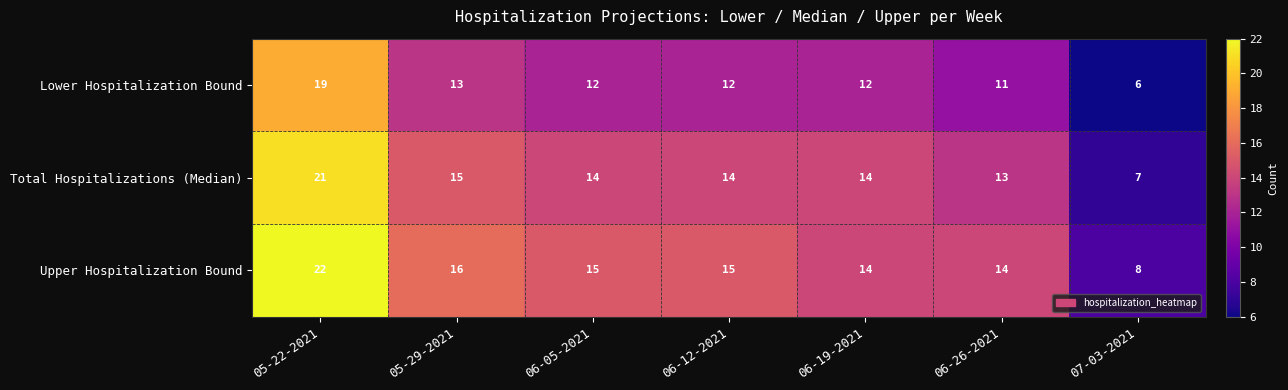

Rank the series at 07-03-2021 from lowest to highest value.

Lower Hospitalization Bound, Total Hospitalizations (Median), Upper Hospitalization Bound